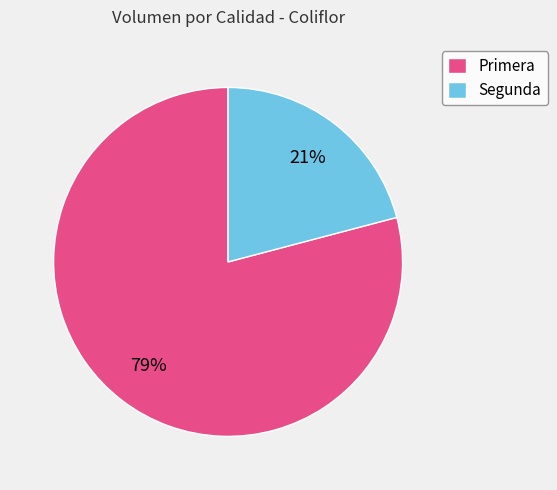

Which slice is the smallest?

Segunda